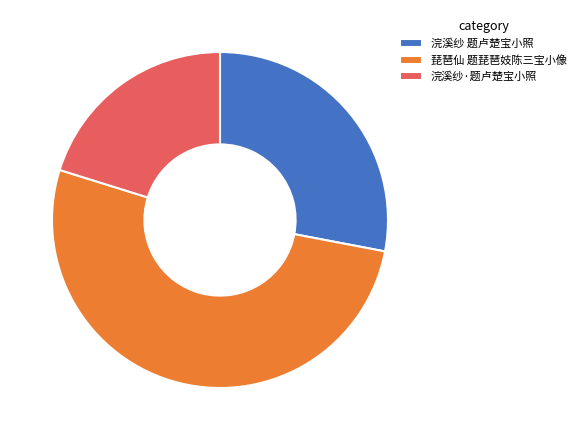

True or false: 浣溪纱·题卢楚宝小照 accounts for 20% of the total.

True